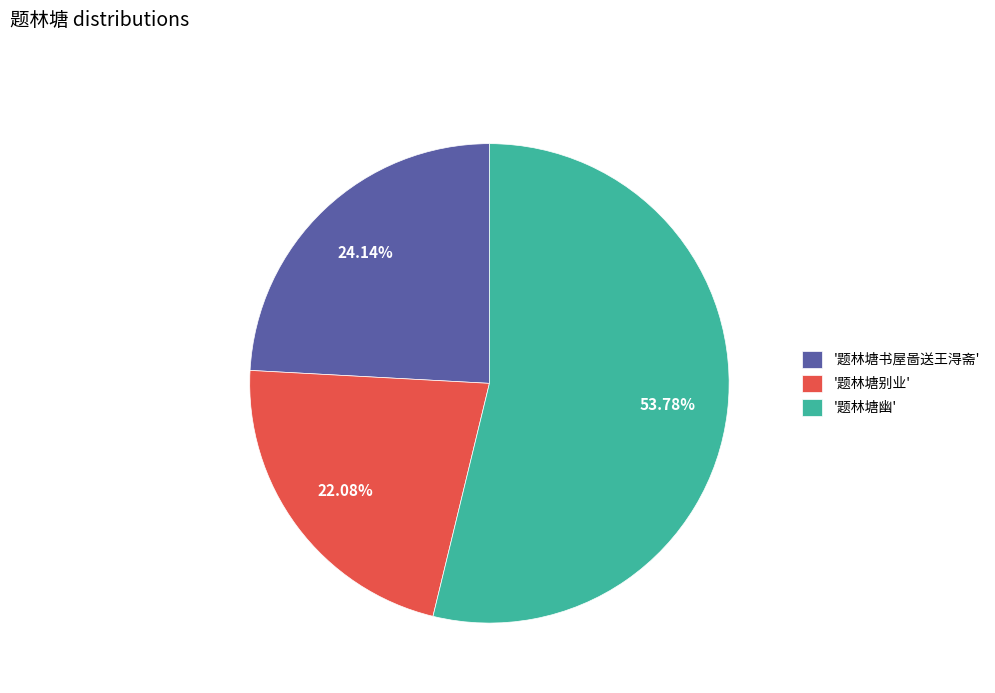

Which slice is the largest?

'题林塘幽'